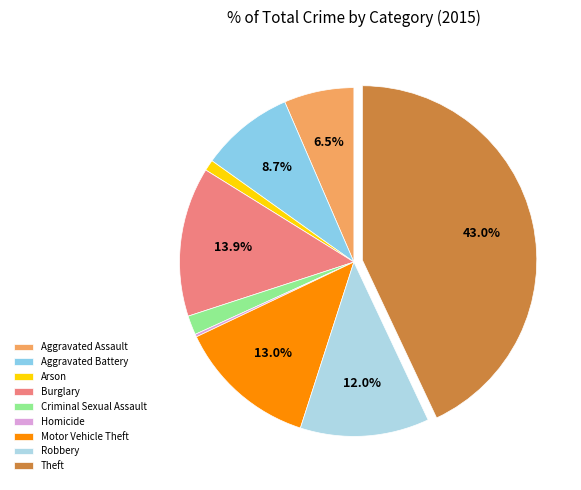

What percentage is the Arson slice, to the nearest percent?

1%